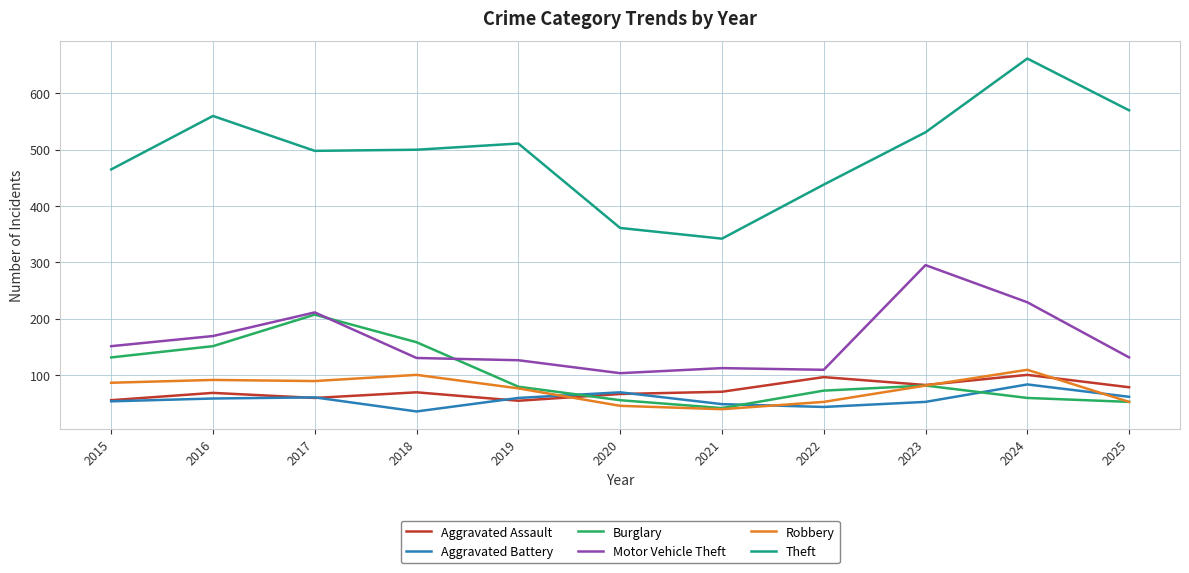

Between 2016 and 2021, which series saw the biggest shift?

Theft